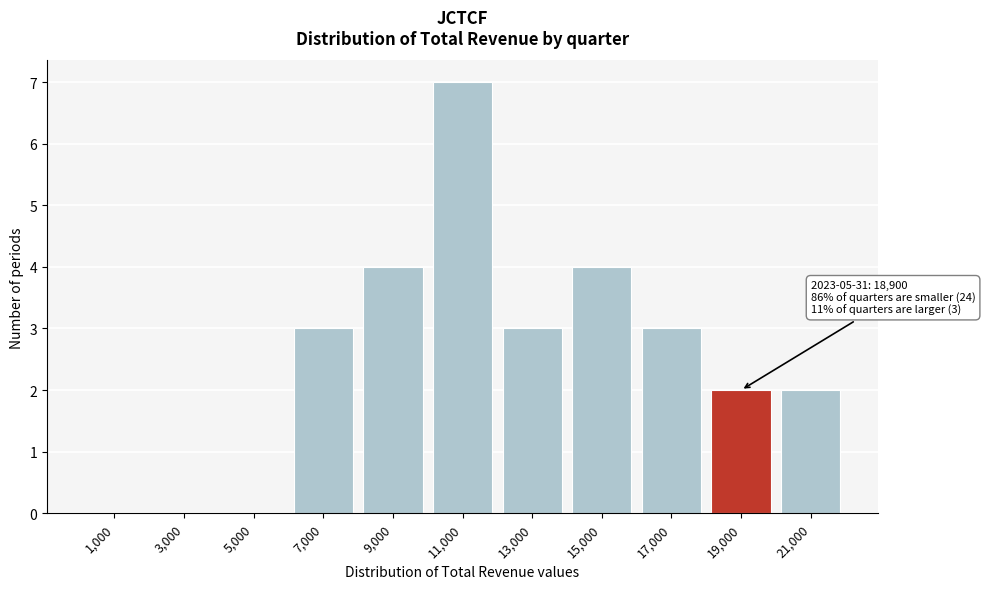

Which range on the x-axis has the tallest bar?

10000 to 12000